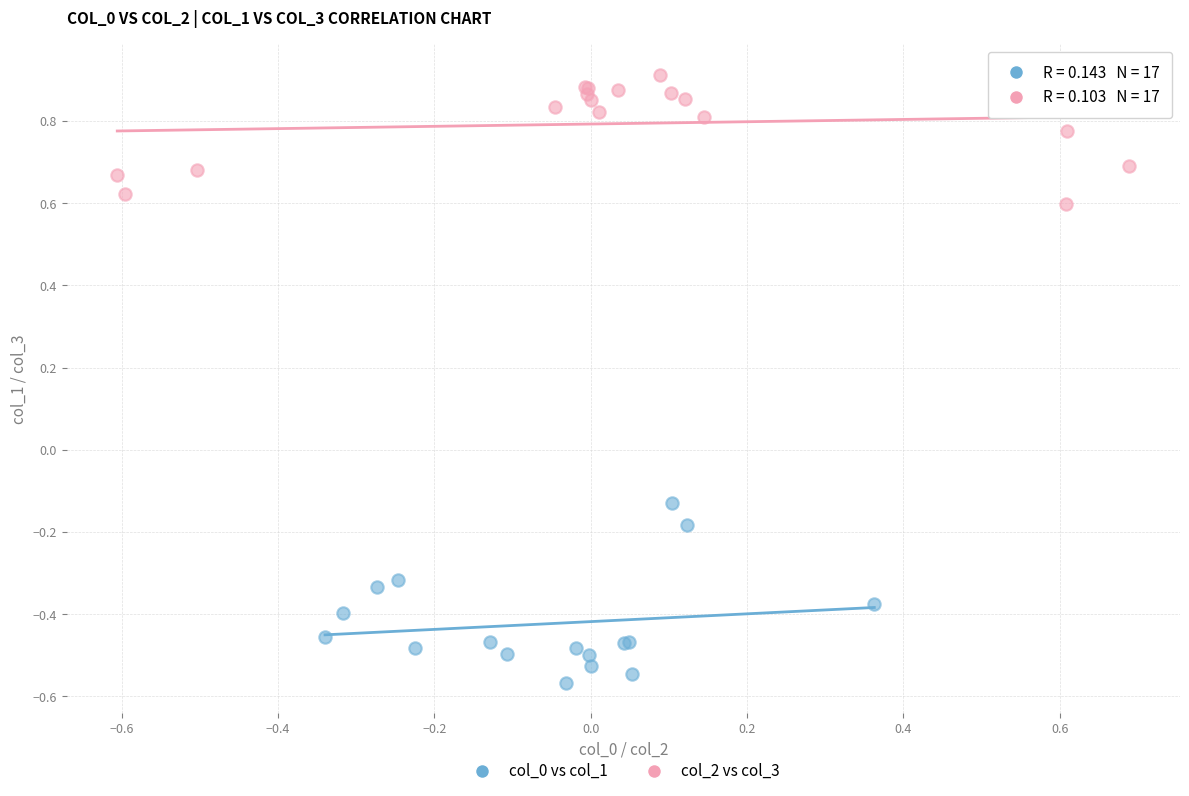

Which series reaches the minimum Y coordinate?

col_0 vs col_1